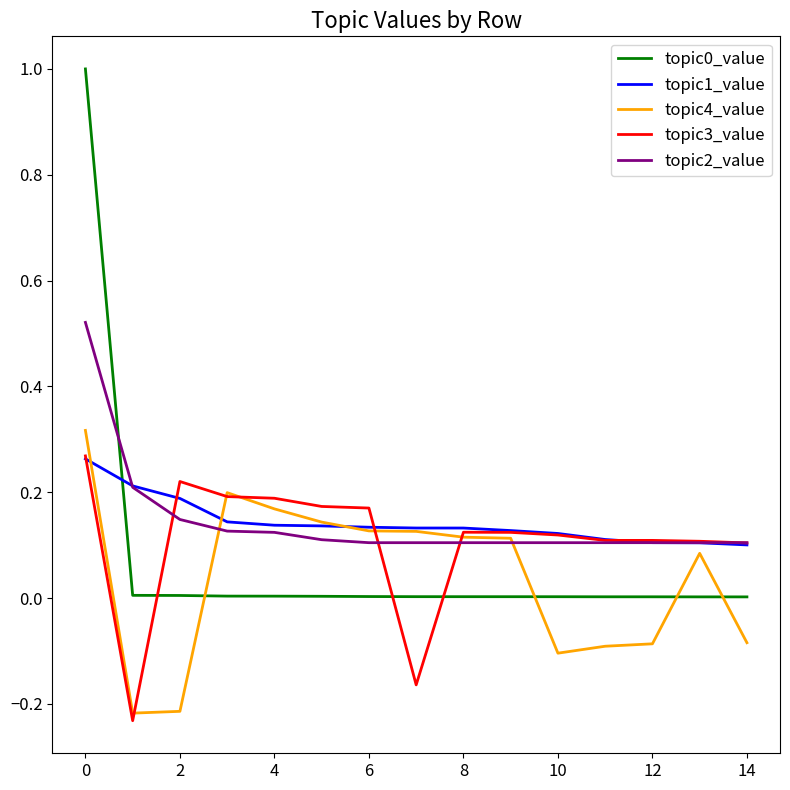

After their last crossing, which series has the higher values: topic3_value or topic0_value?

topic3_value